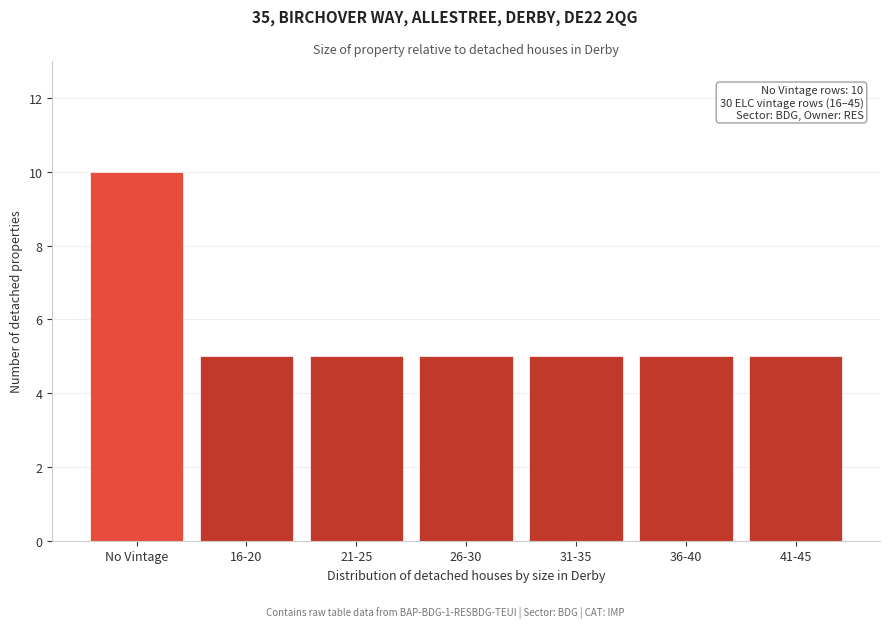

Reading left to right, list all the values displayed in this chart.

No Vintage=10	16-20=5	21-25=5	26-30=5	31-35=5	36-40=5	41-45=5